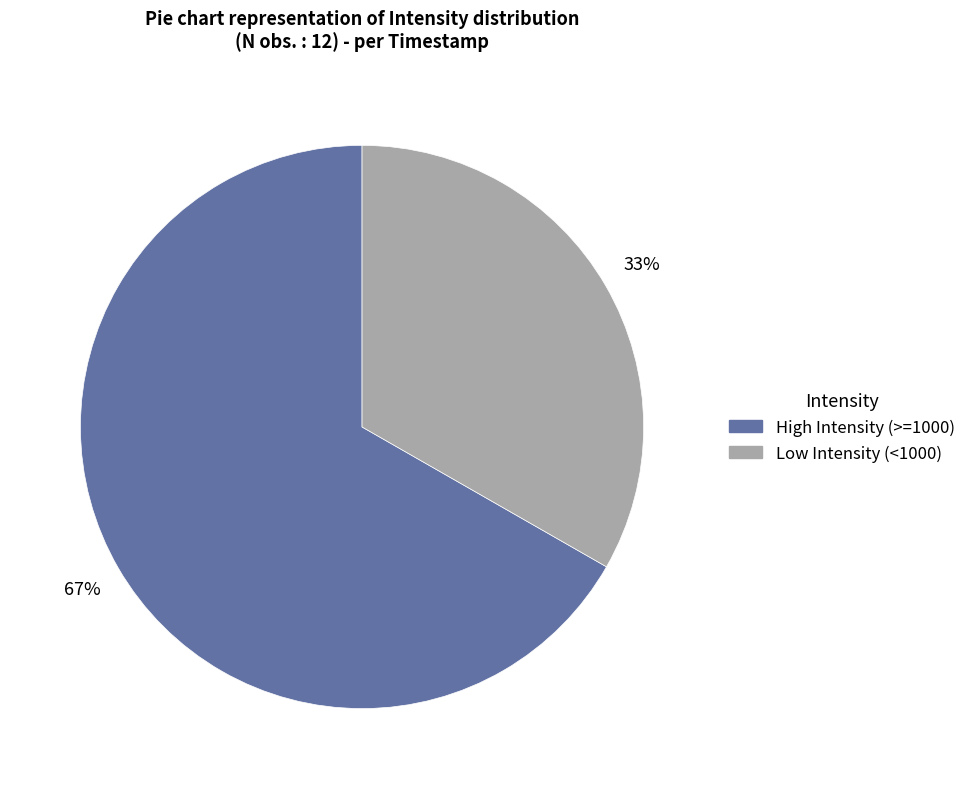

To the nearest percent, what is the average slice percentage?

50%